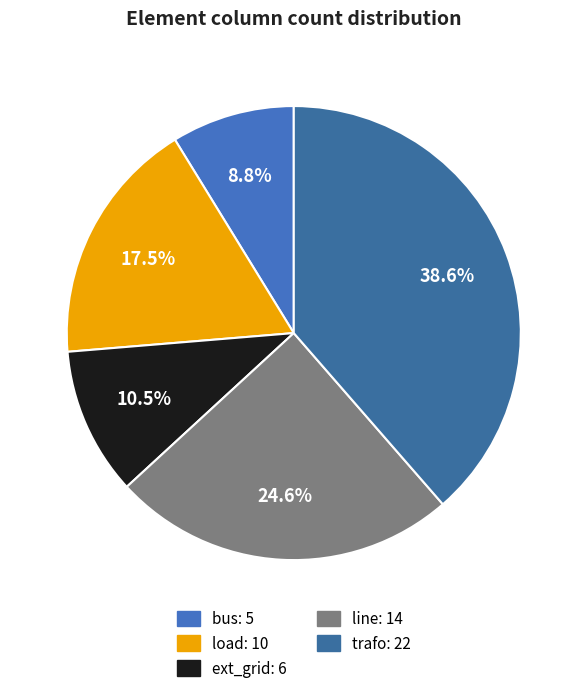

Is it true that line is 25% of the pie?

True